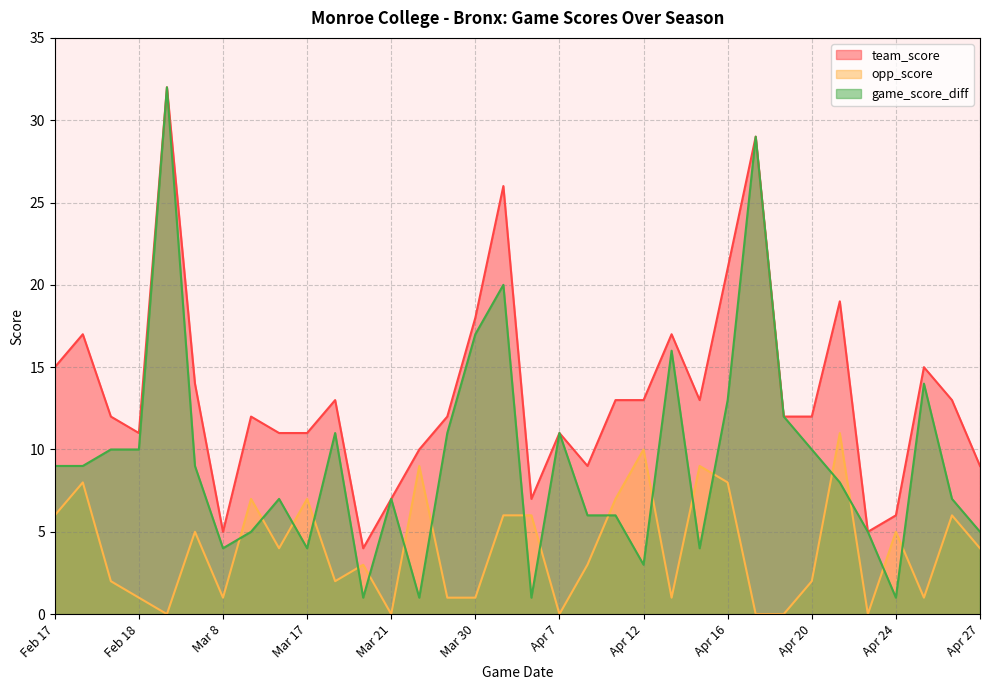

Where is opp_score nearest to the value 5?

Feb 24